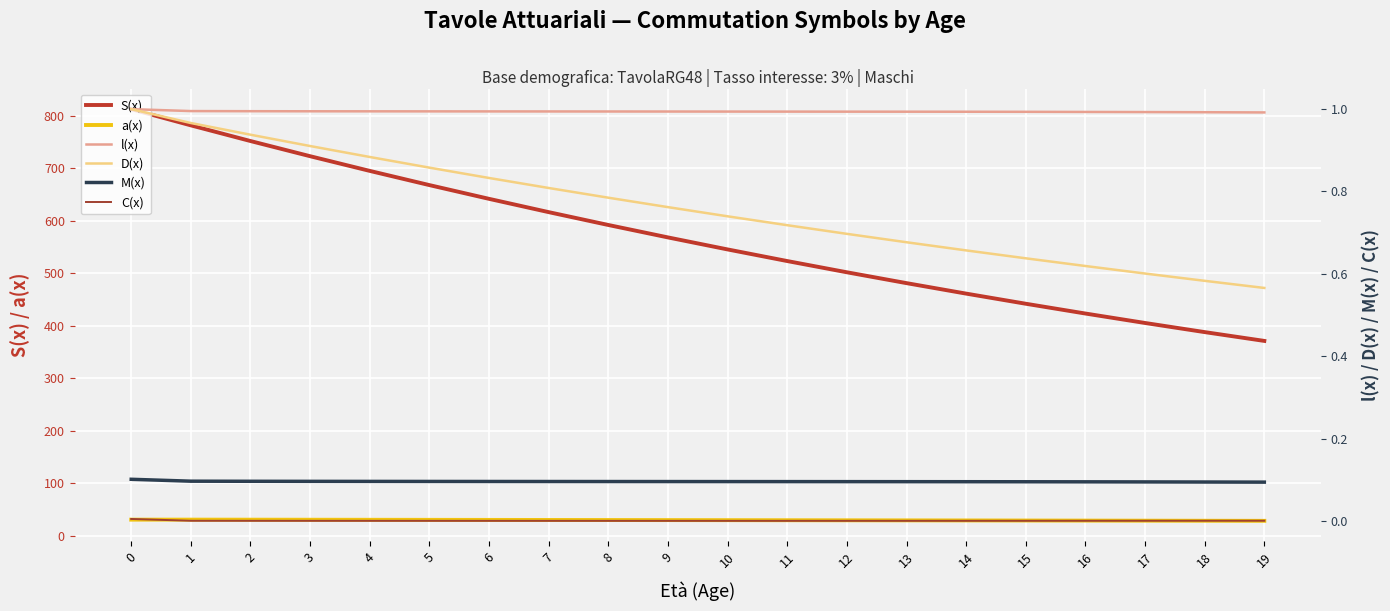

Reading left to right, what are all the values shown in this chart?

S(x): 812.6	781.8	751.9	723.0	695.0	668.0	641.8	616.5	592.0	568.3	545.5	523.3	502.0	481.3	461.3	442.0	423.4	405.4	388.0	371.2
a(x): 30.9	30.9	30.8	30.7	30.6	30.5	30.4	30.3	30.2	30.0	29.9	29.8	29.6	29.5	29.4	29.2	29.1	28.9	28.8	28.6
l(x): 1.0	1.0	1.0	1.0	1.0	1.0	1.0	1.0	1.0	1.0	1.0	1.0	1.0	1.0	1.0	1.0	1.0	1.0	1.0	1.0
D(x): 1.0	1.0	0.9	0.9	0.9	0.9	0.8	0.8	0.8	0.8	0.7	0.7	0.7	0.7	0.7	0.6	0.6	0.6	0.6	0.6
M(x): 0.1	0.1	0.1	0.1	0.1	0.1	0.1	0.1	0.1	0.1	0.1	0.1	0.1	0.1	0.1	0.1	0.1	0.1	0.1	0.1
C(x): 0.0	0.0	0.0	0.0	0.0	0.0	0.0	0.0	0.0	0.0	0.0	0.0	0.0	0.0	0.0	0.0	0.0	0.0	0.0	0.0